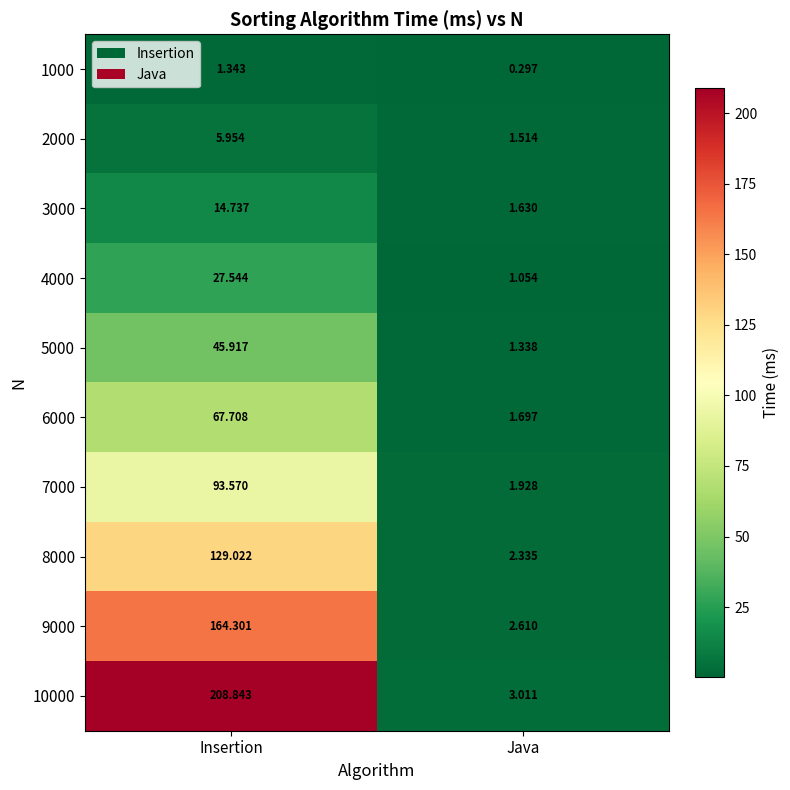

At Insertion, list the series in order from smallest to largest.

1000, 2000, 3000, 4000, 5000, 6000, 7000, 8000, 9000, 10000